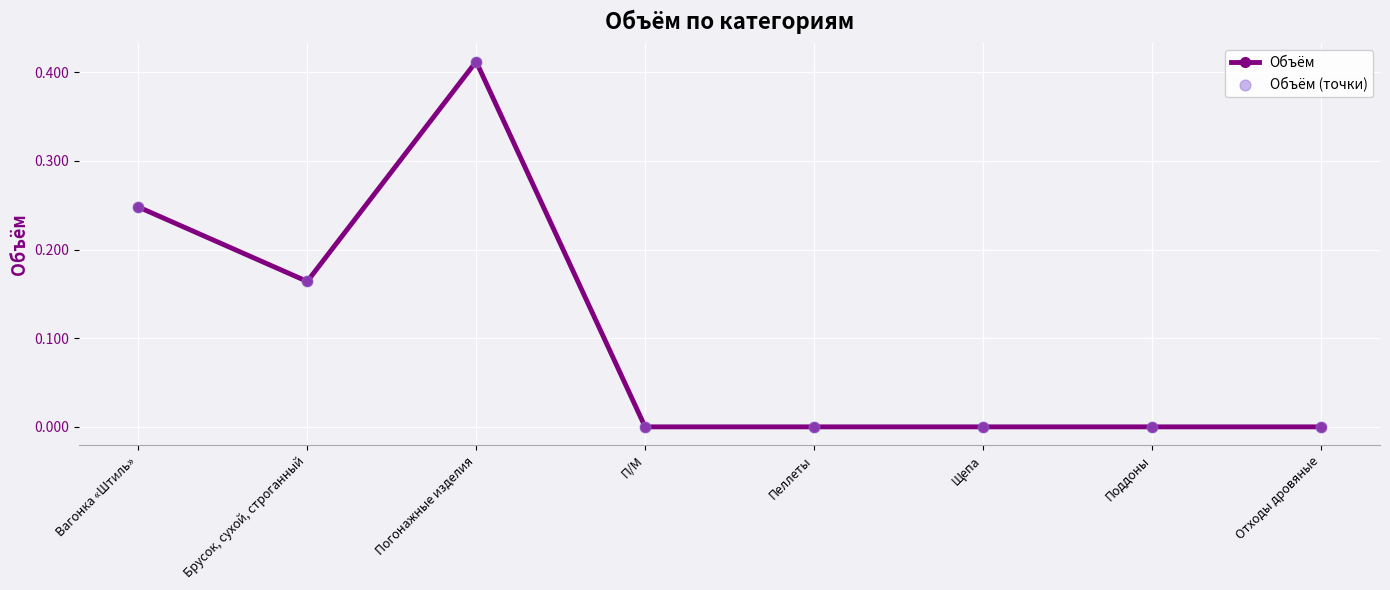

Which label corresponds to the largest value in the chart?

Погонажные изделия